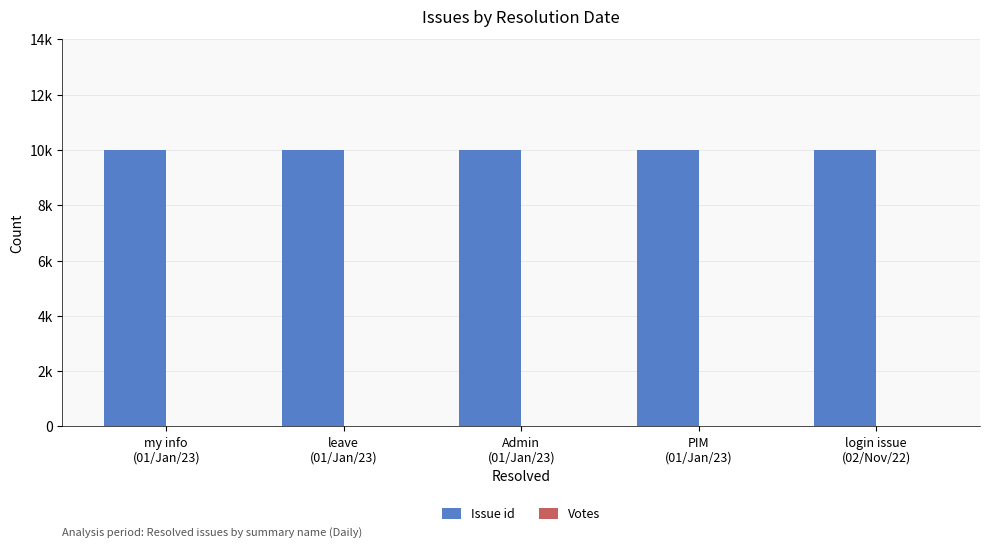

Are the bars horizontal?

No